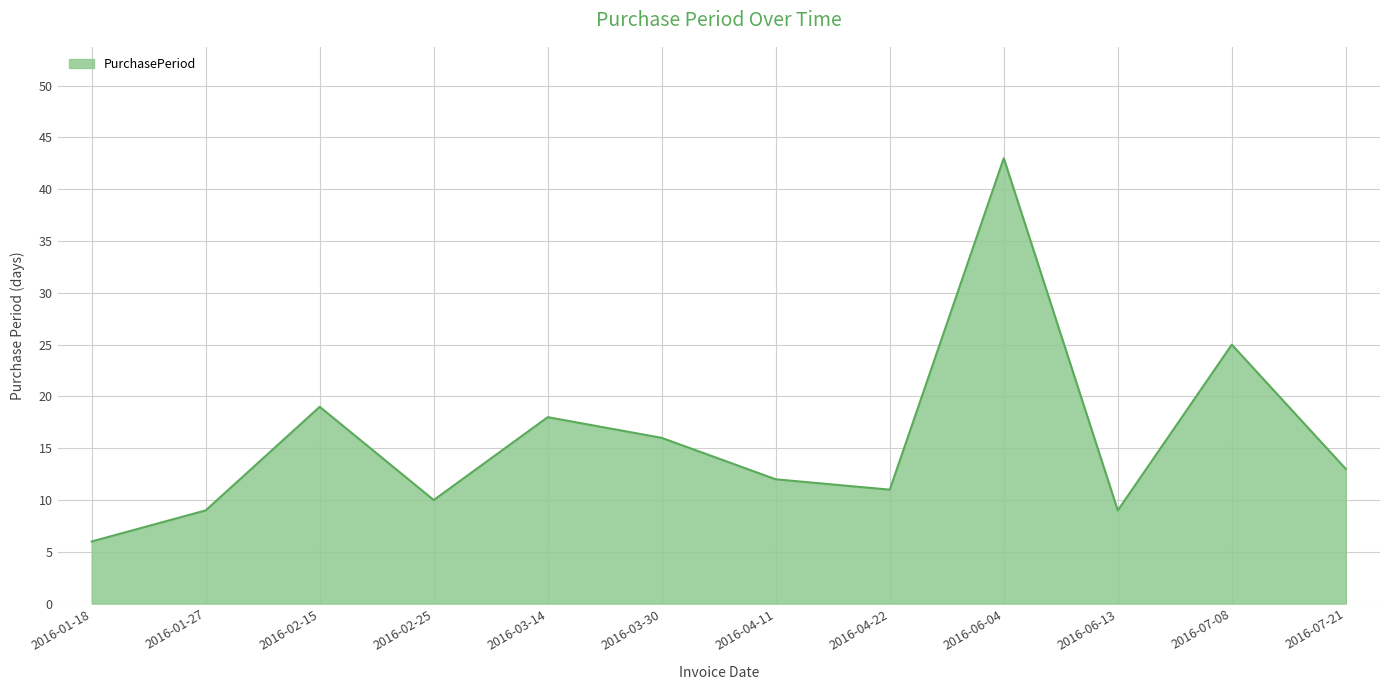

Reading right to left, extract all data points from this chart.

2016-07-21=13	2016-07-08=25	2016-06-13=9	2016-06-04=43	2016-04-22=11	2016-04-11=12	2016-03-30=16	2016-03-14=18	2016-02-25=10	2016-02-15=19	2016-01-27=9	2016-01-18=6